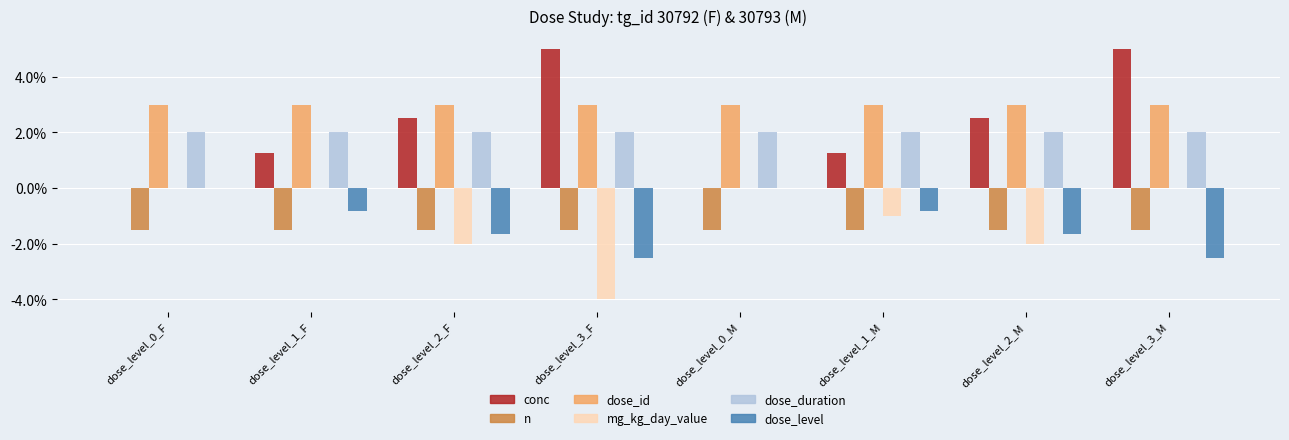

True or false: conc has a value of 7.9 at dose_level_3_M.

False